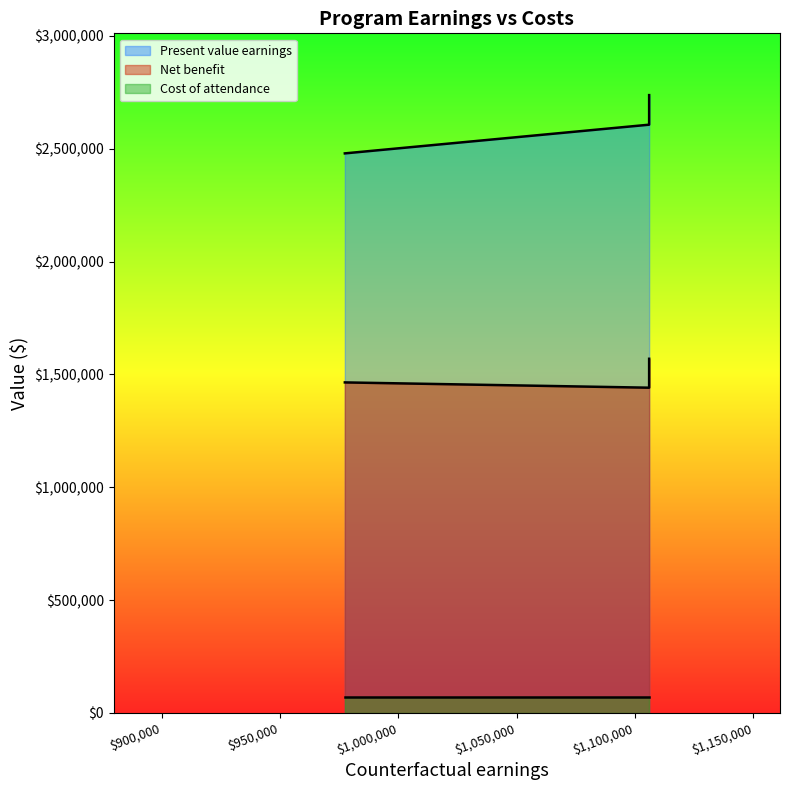

The value of Present value earnings at Finance, General is 3995965. True or false?

False